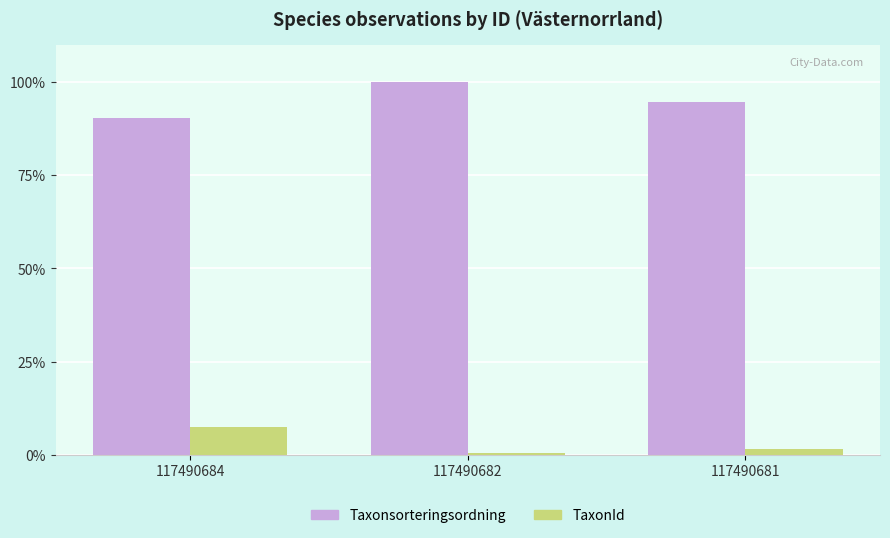

The Taxonsorteringsordning series shows 130.5 at 117490681. True or false?

False